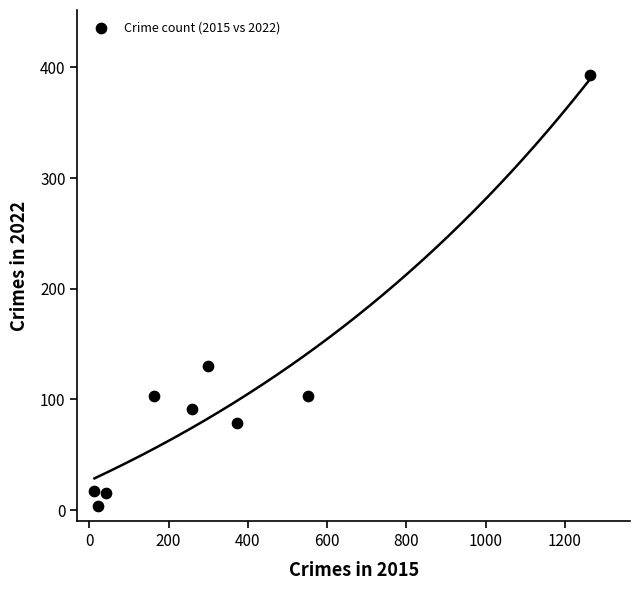

What is the average Y value?

104